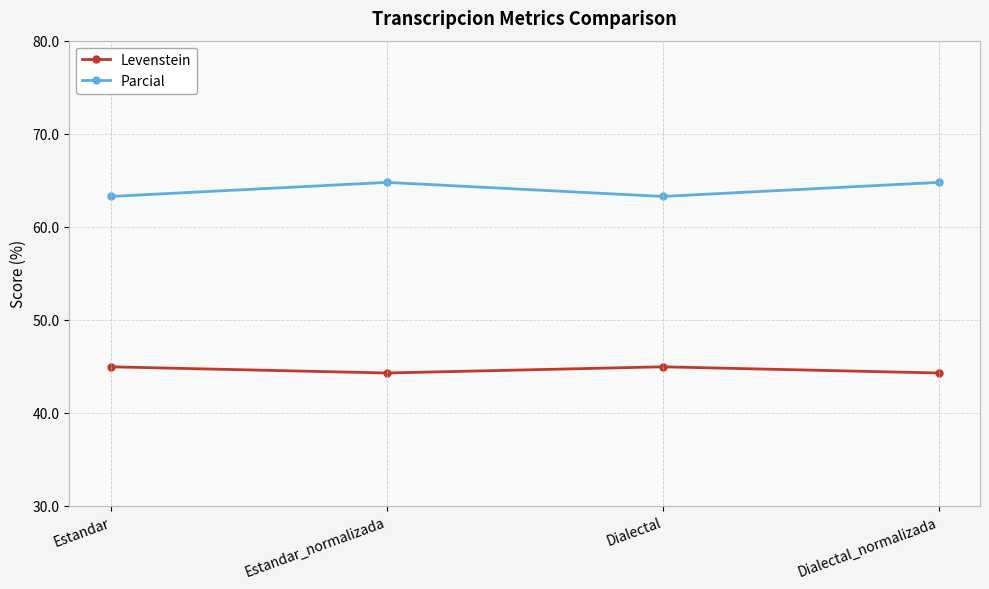

Is it true that Levenstein equals 44.3 at Dialectal_normalizada?

True